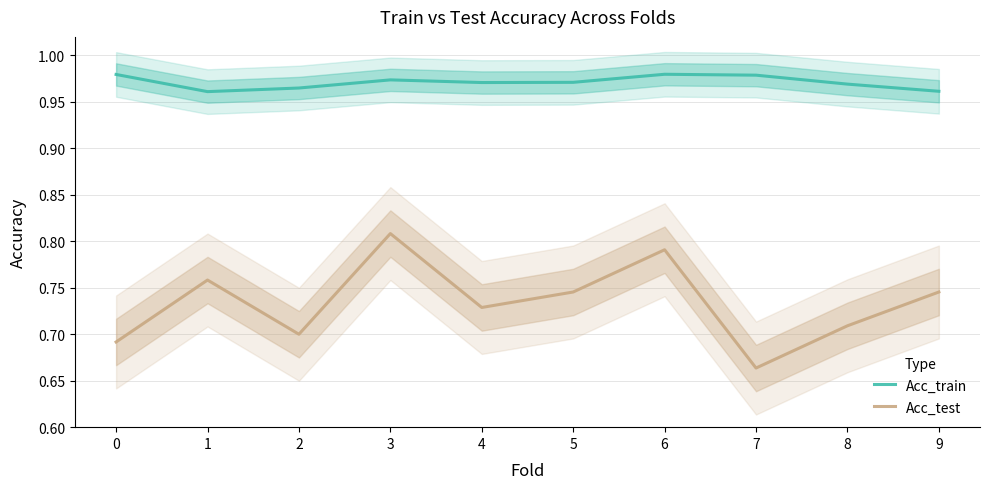

Rank the series by their average value, from lowest to highest.

Acc_test, Acc_train